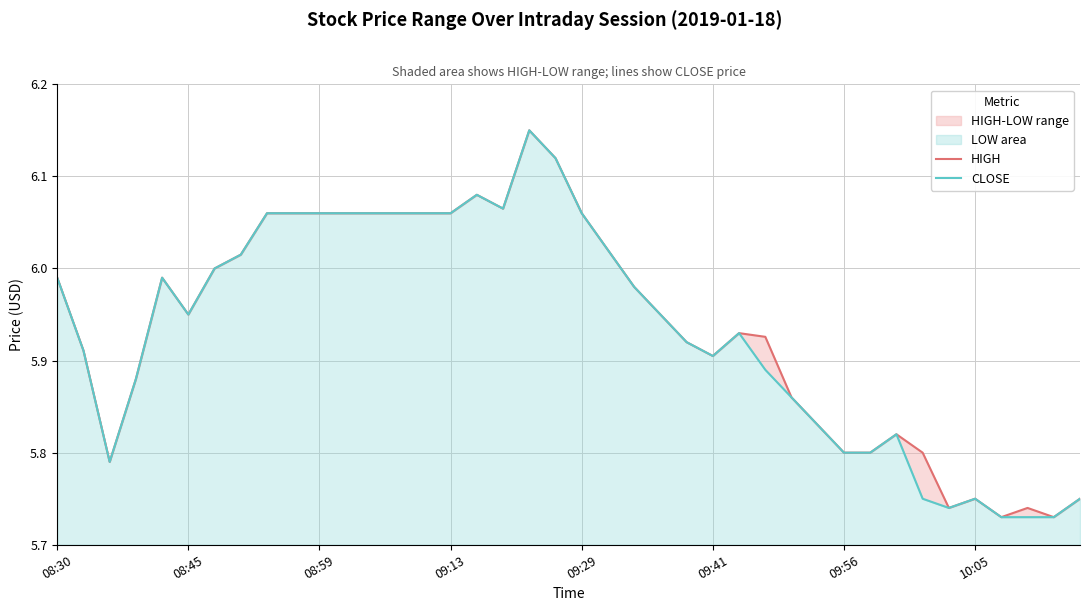

What is the minimum value for CLOSE?

5.7